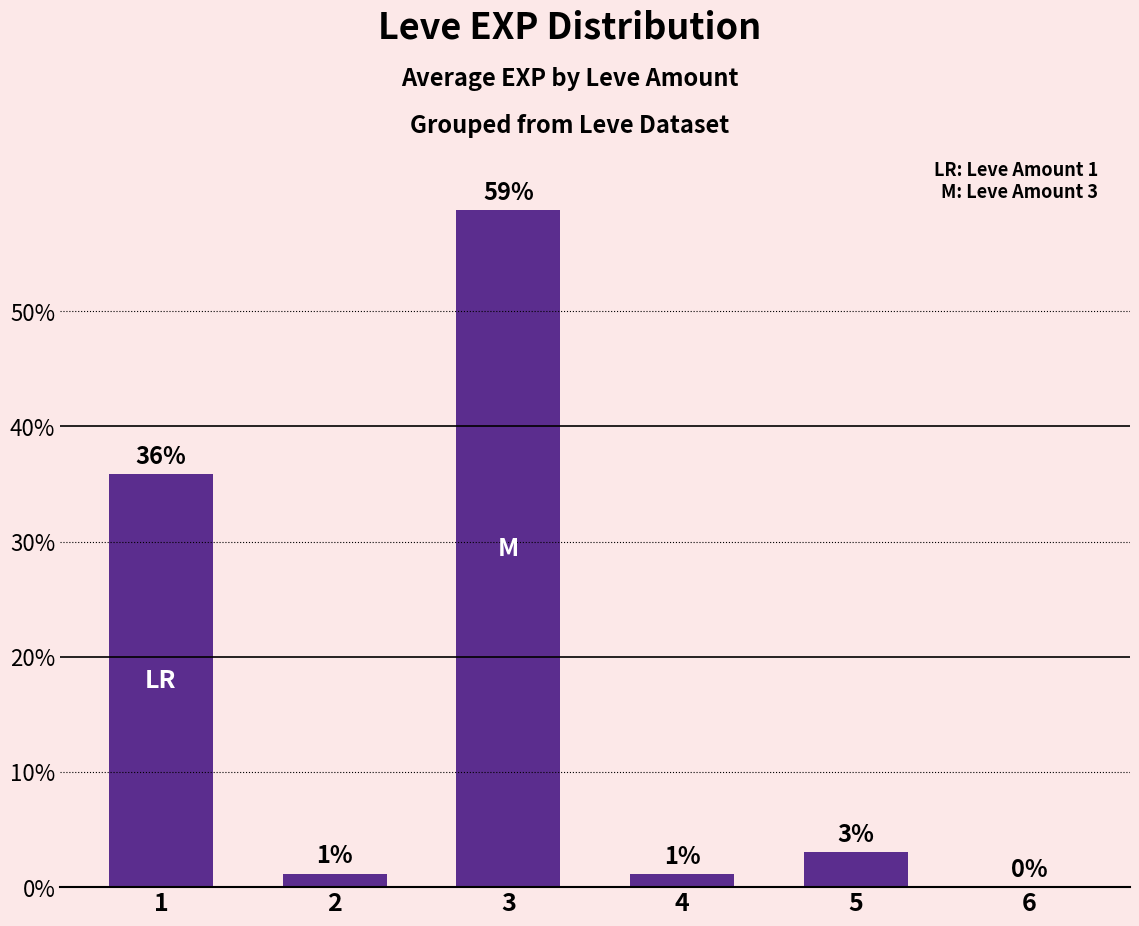

How many values are above zero?

5